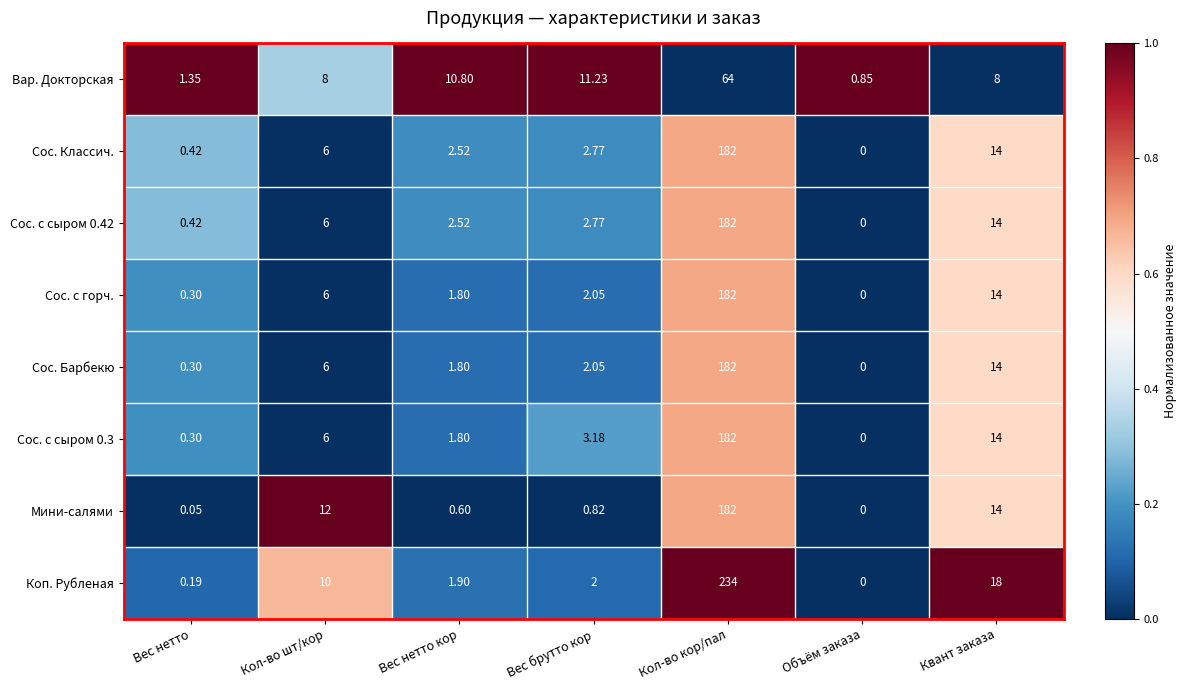

Which series has the largest range (max minus min)?

Коп. Рубленая